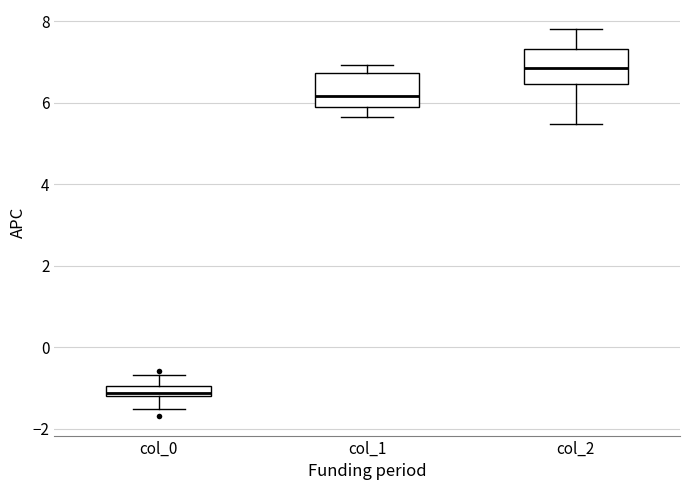

Which box's median line is the highest?

col_2